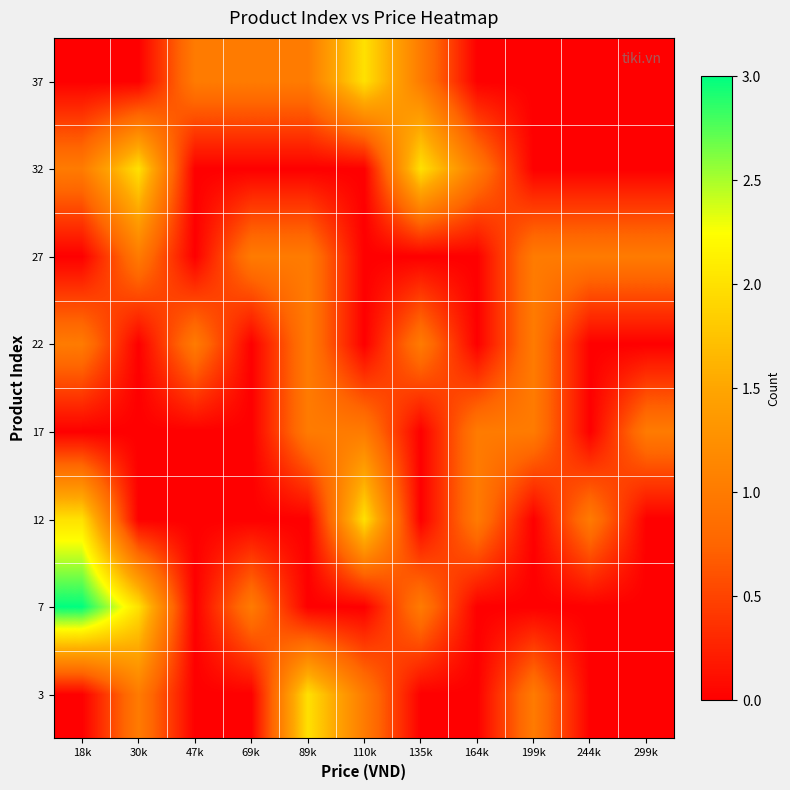

At 199k, list the series in order from largest to smallest.

3, 17, 22, 27, 7, 12, 32, 37